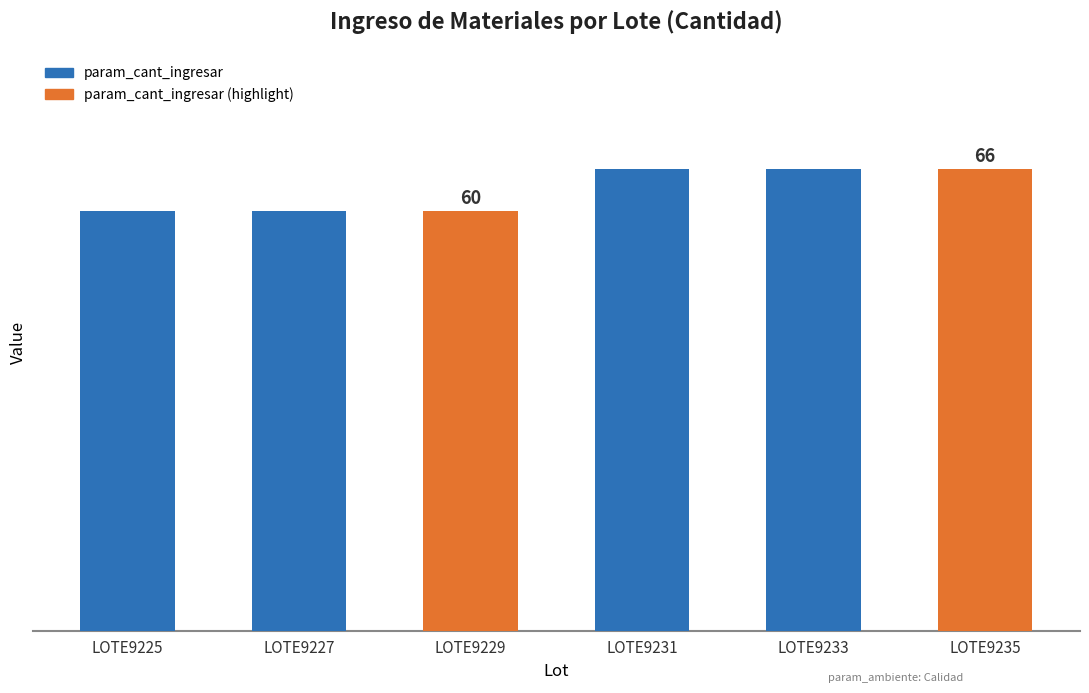

Are the bars horizontal?

No